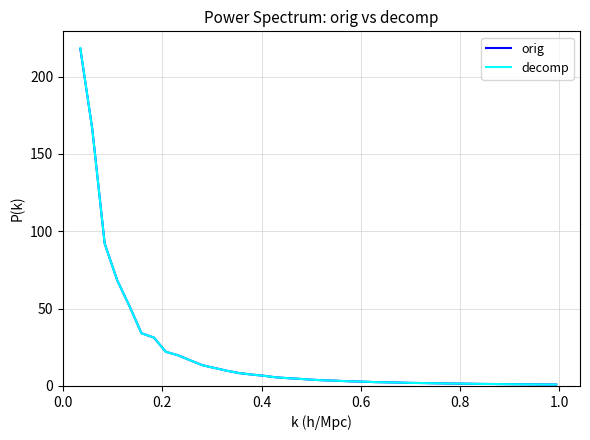

What is the greatest value displayed?

218.4